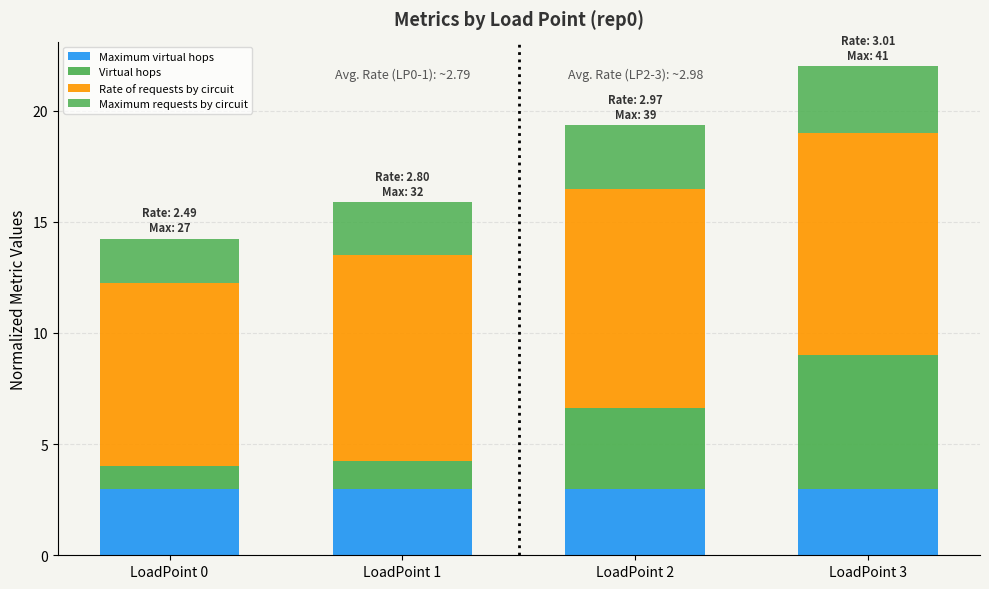

How many bars are there in total?

4